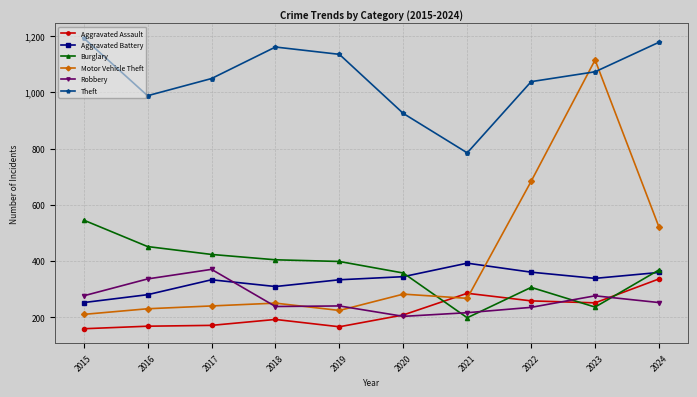

In Aggravated Battery, how many points are higher than both neighbors (excluding endpoints)?

2